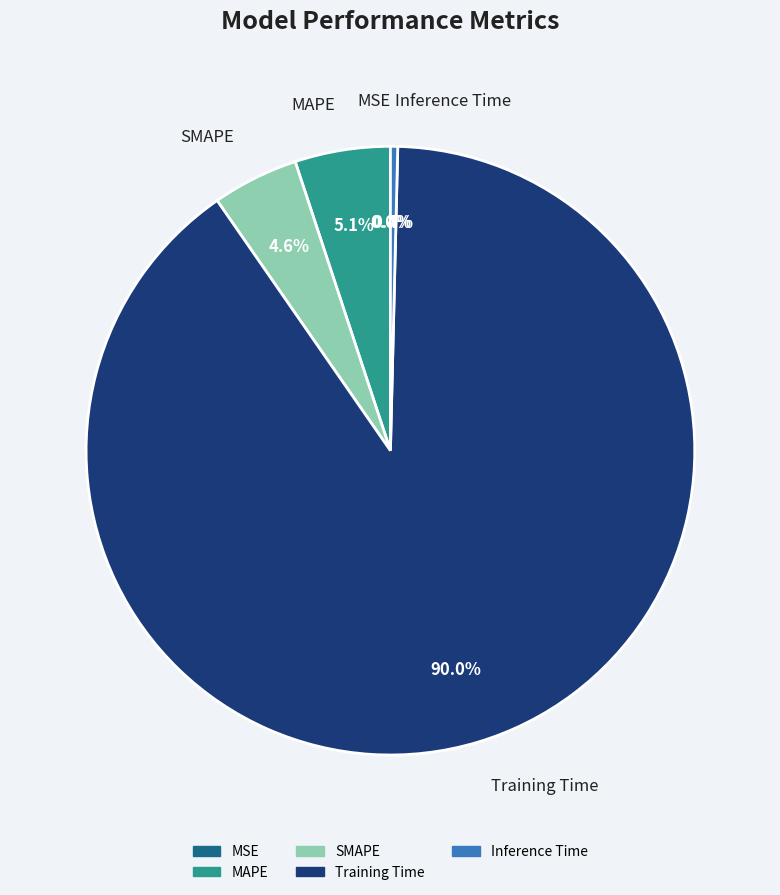

Does SMAPE represent more than half of the total?

No